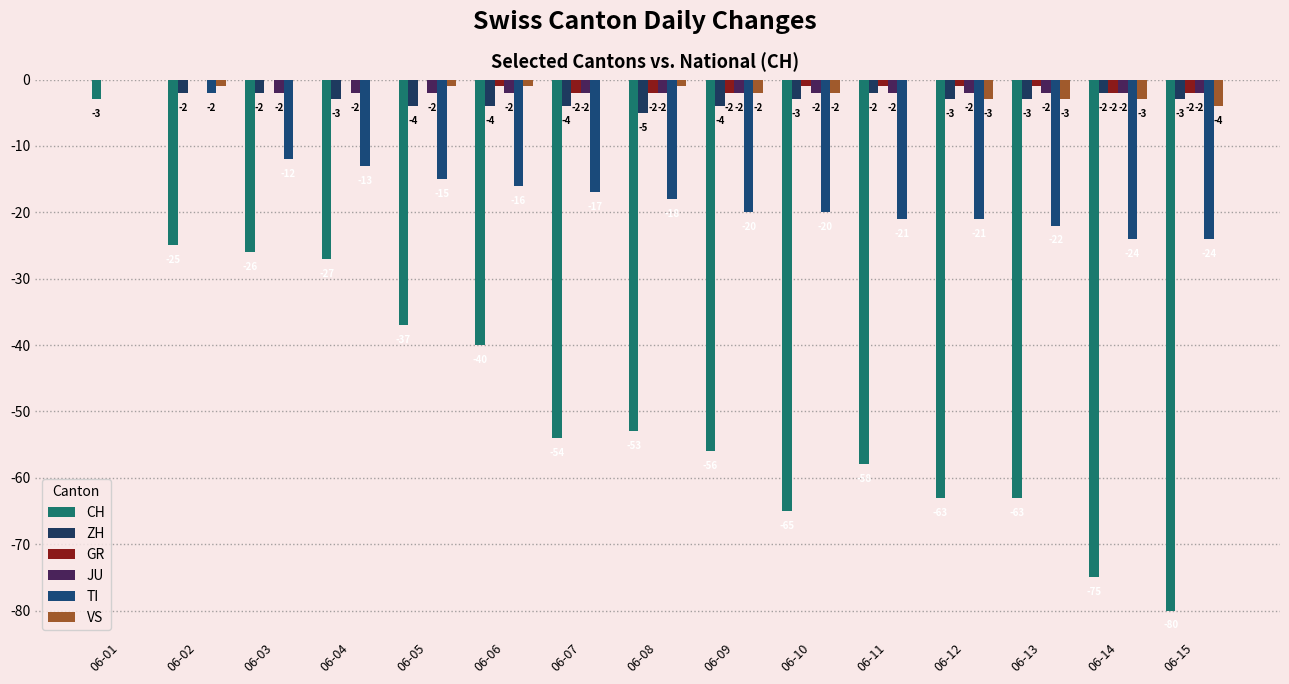

What is the value of the TI bar at the 8th from the left?

-18